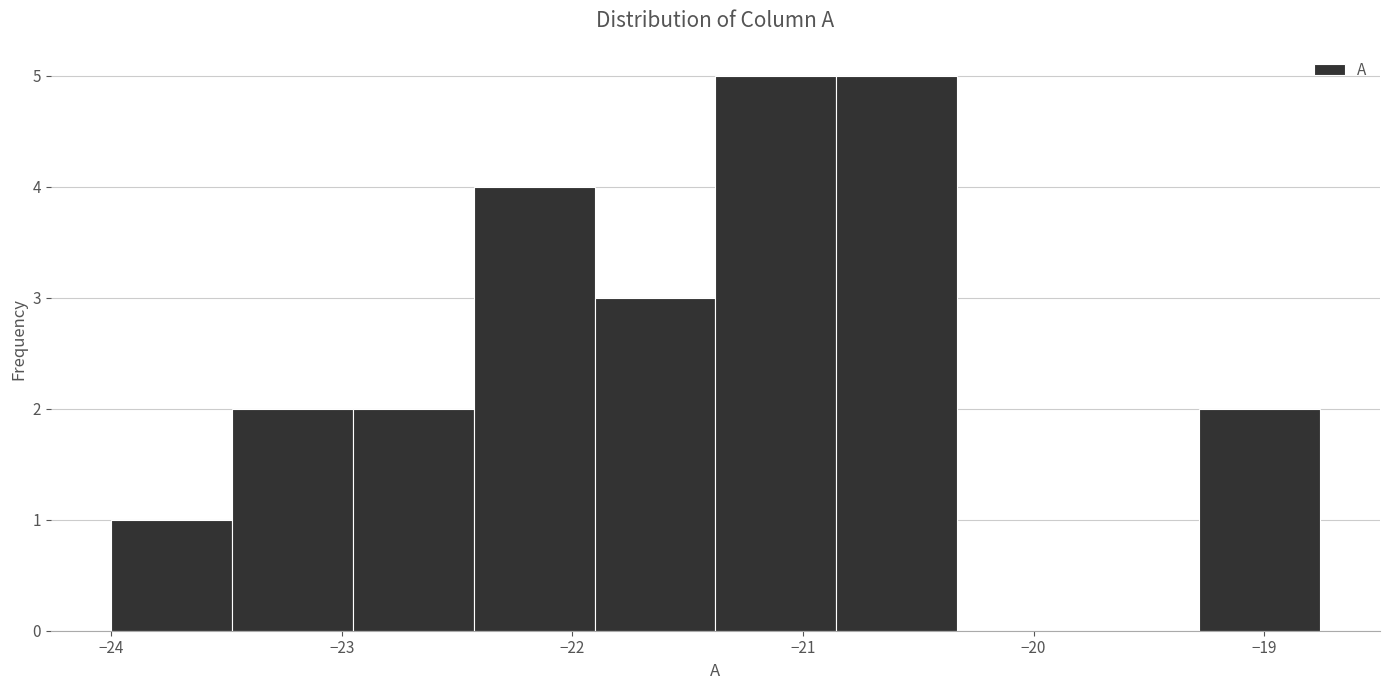

Reading left to right, transcribe this chart: for each bar, give the range it covers on the x-axis and its height. Neither the bar edges nor the heights are printed on the chart, so give them approximately, as read against the axes.

-24.0 to -23.5: 1
-23.5 to -23.0: 2
-23.0 to -22.4: 2
-22.4 to -21.9: 4
-21.9 to -21.4: 3
-21.4 to -20.9: 5
-20.9 to -20.3: 5
-20.3 to -19.8: 0
-19.8 to -19.3: 0
-19.3 to -18.8: 2